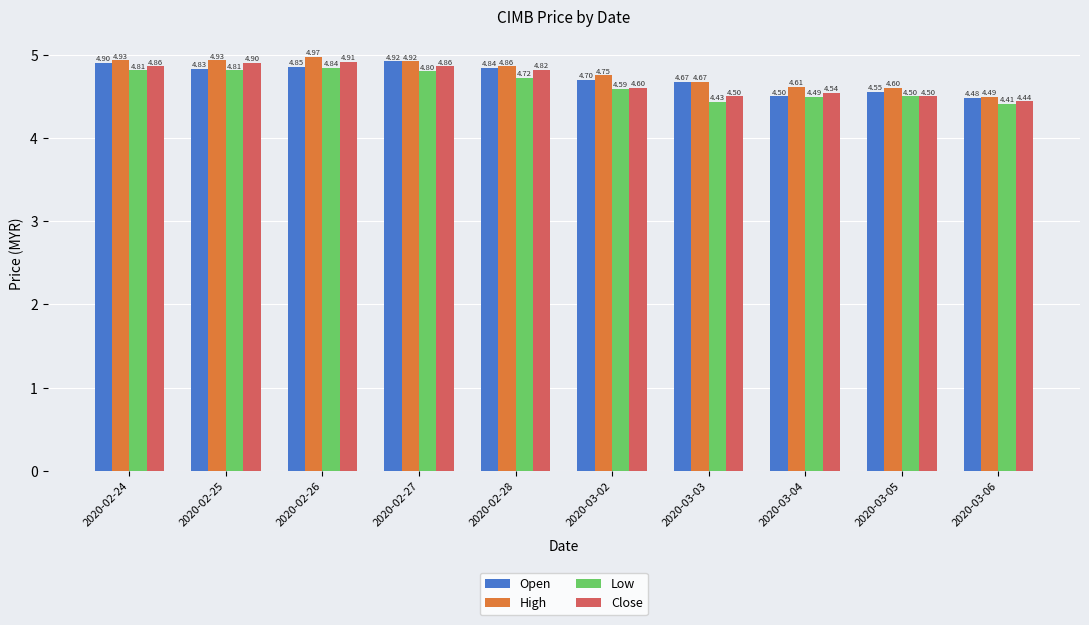

What position from the left is 2020-02-25?

2